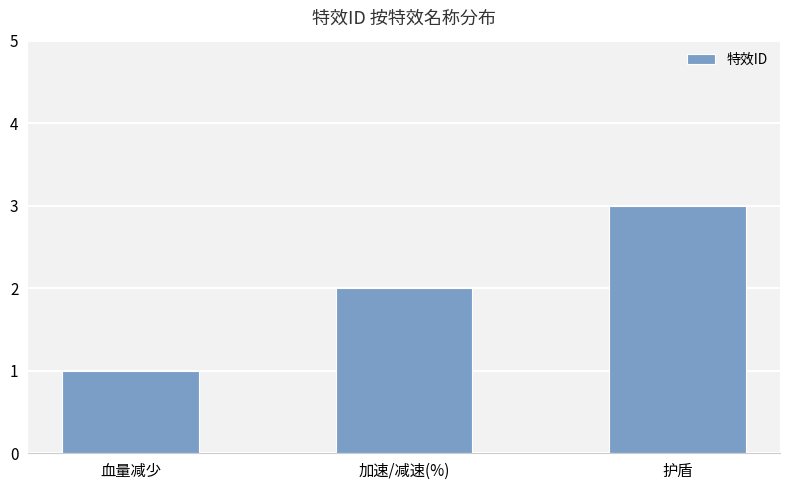

Where is the data nearest to the value 2?

加速/减速(%)